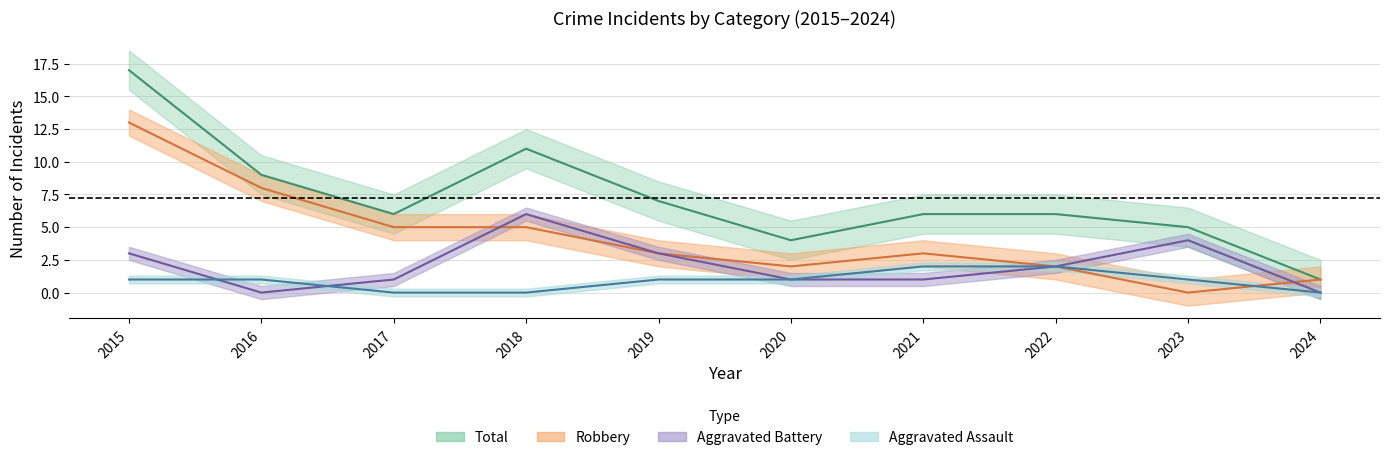

Reading left to right, what are all the values shown in this chart?

Aggravated Assault: 2015=1	2016=1	2017=0	2018=0	2019=1	2020=1	2021=2	2022=2	2023=1	2024=0
Aggravated Battery: 2015=3	2016=0	2017=1	2018=6	2019=3	2020=1	2021=1	2022=2	2023=4	2024=0
Robbery: 2015=13	2016=8	2017=5	2018=5	2019=3	2020=2	2021=3	2022=2	2023=0	2024=1
Total: 2015=17	2016=9	2017=6	2018=11	2019=7	2020=4	2021=6	2022=6	2023=5	2024=1